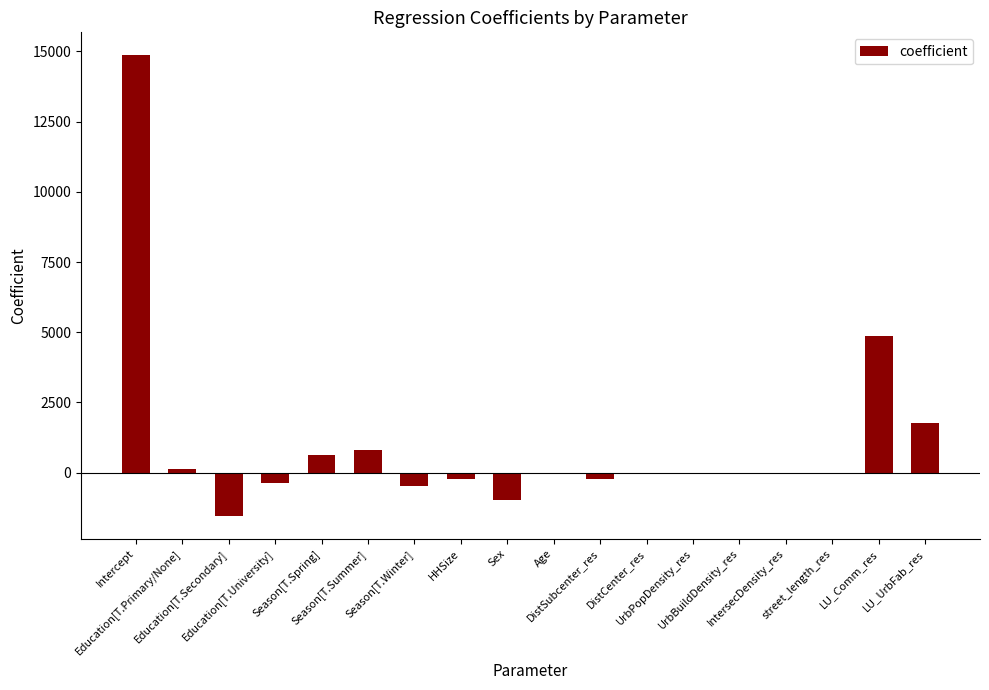

Count the number of values greater than 0.

7